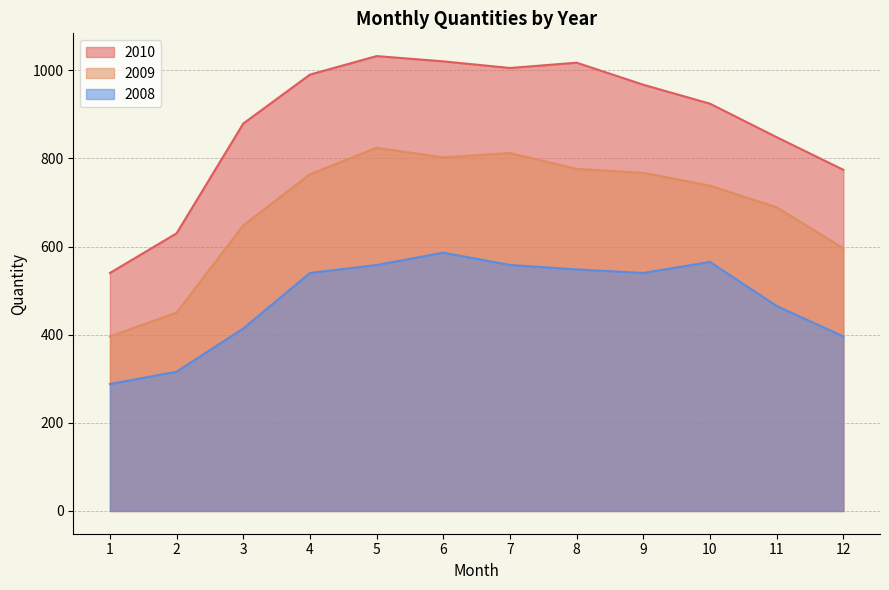

Which category has the highest value in the 2010 series?

5